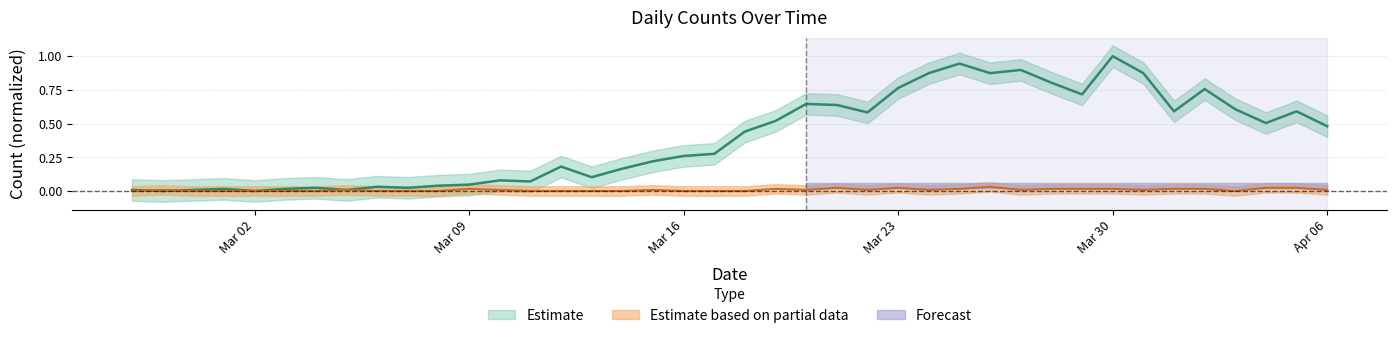

How many lines are shown in the chart?

2